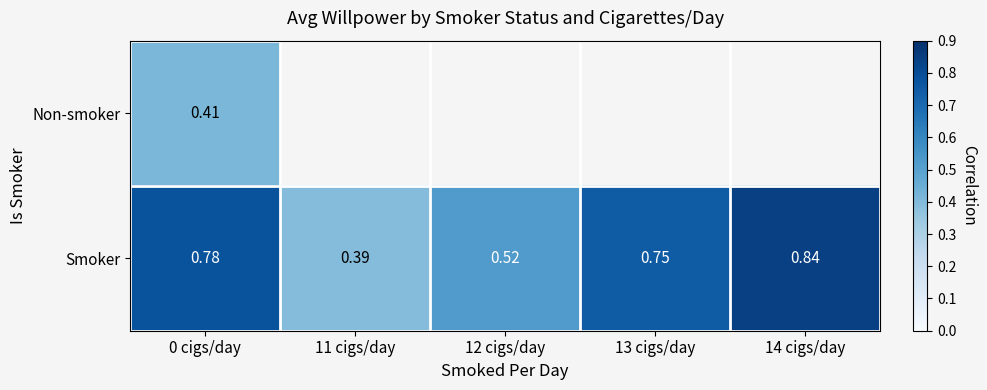

Count the number of data series in this chart.

2